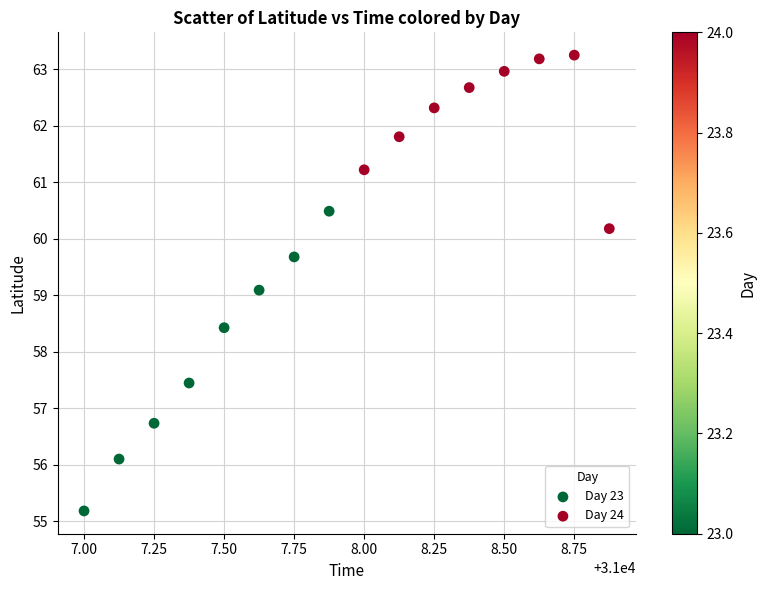

Which series has the largest Y range (max minus min)?

Day 23